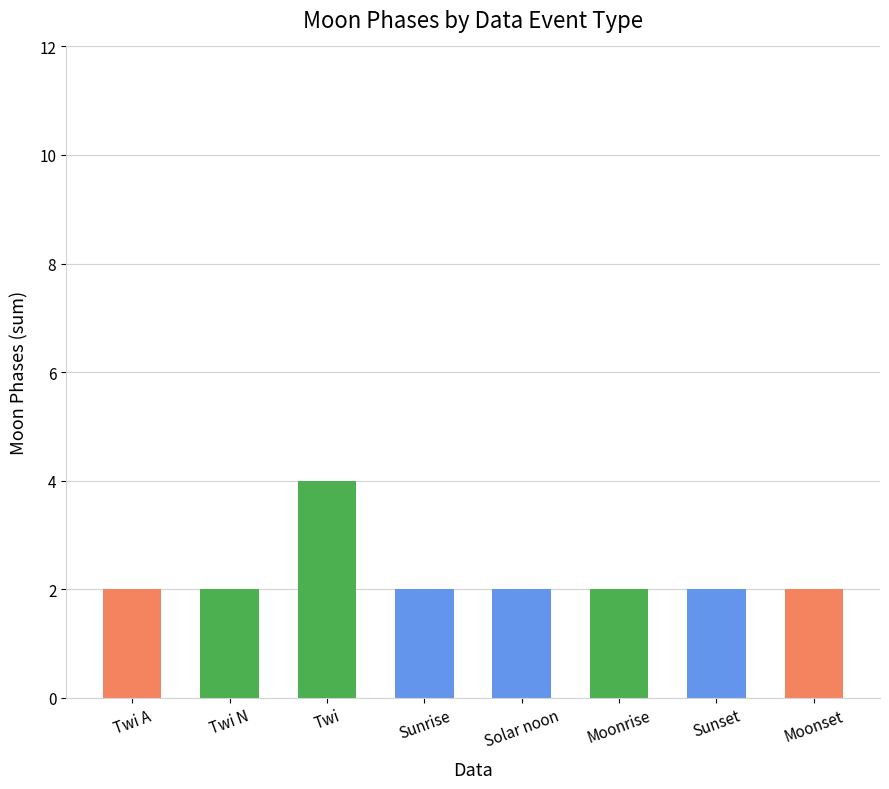

Read the value at Sunset.

2